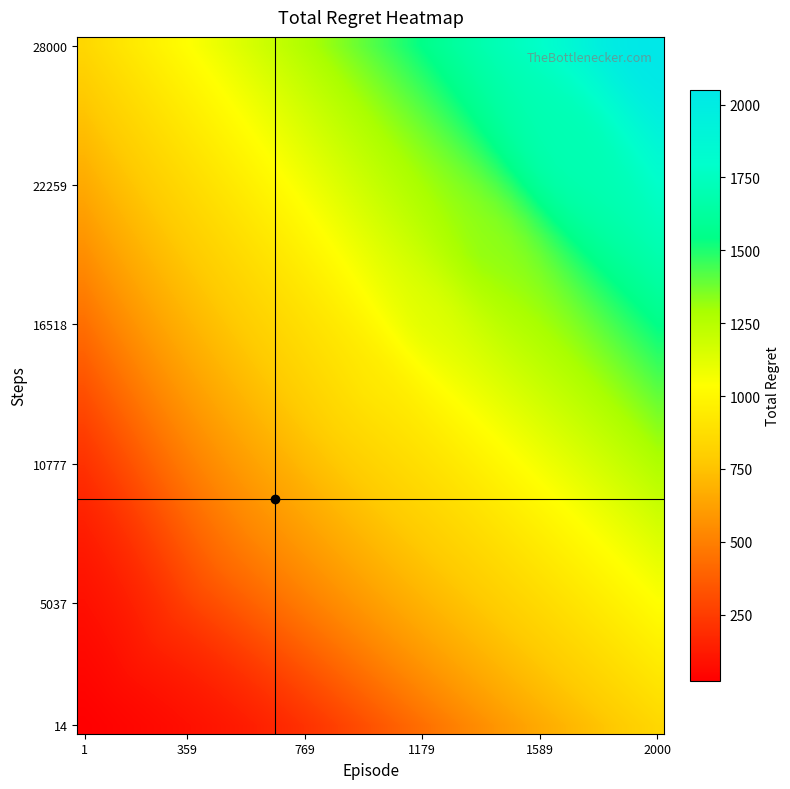

What is the greatest value displayed?

2050.8